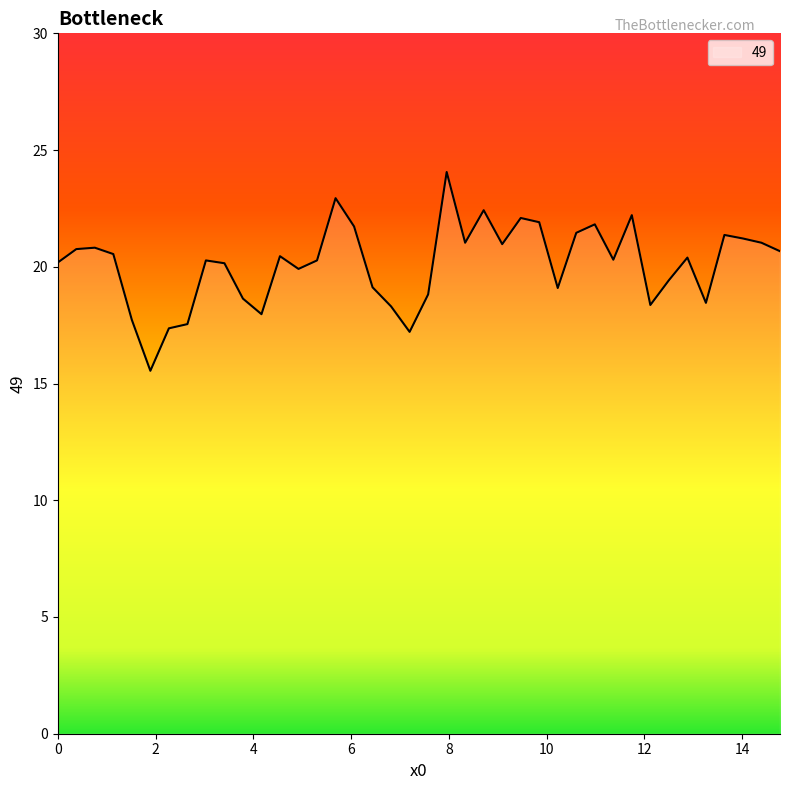

What is the minimum value shown in the chart?

15.5